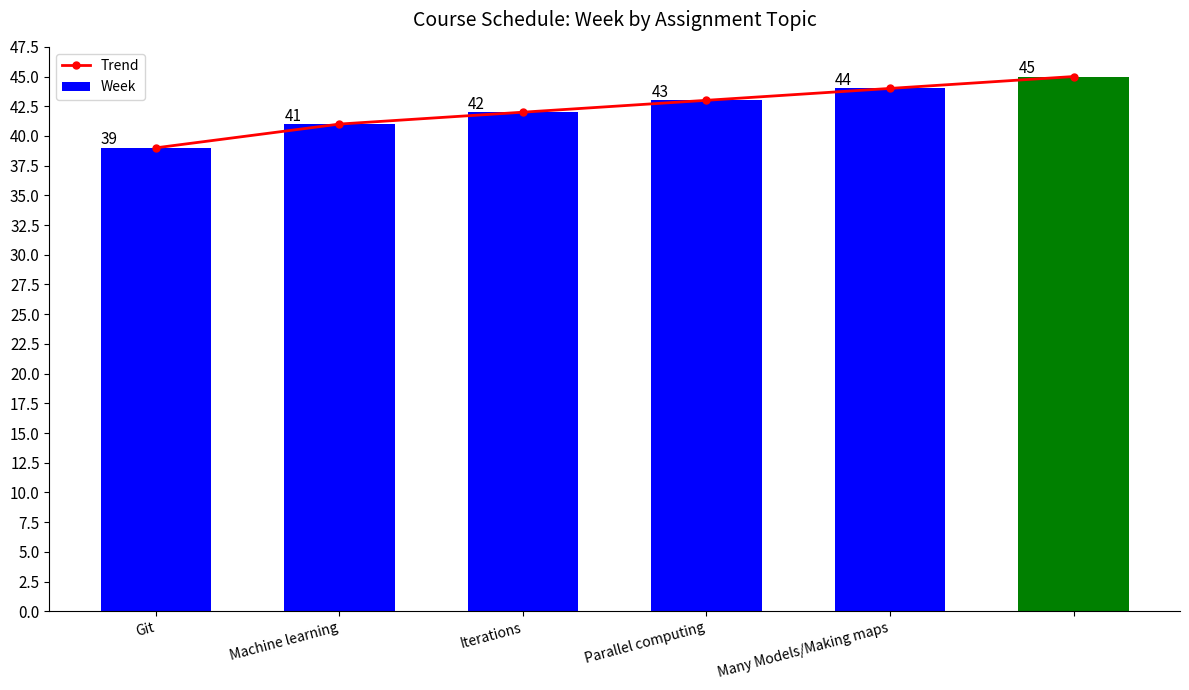

Is it true that Week equals 44 at Many Models/Making maps?

True